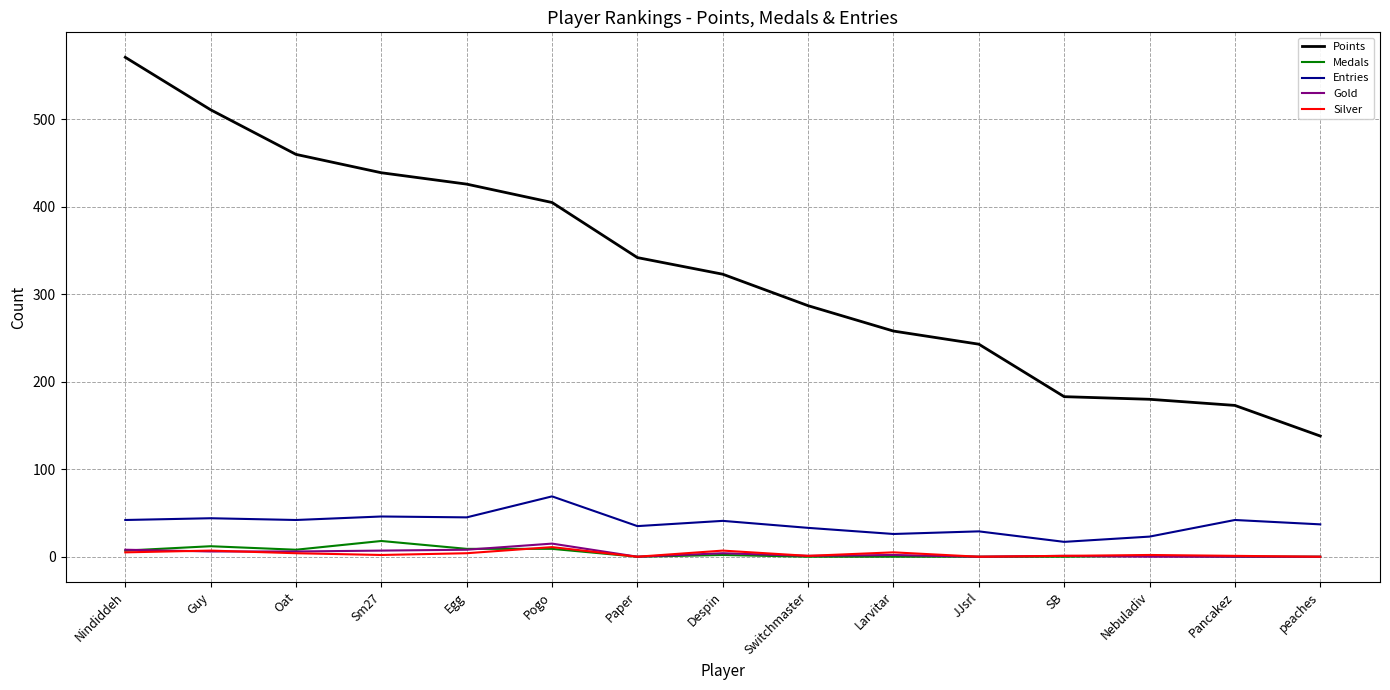

What is the lowest value of the Entries series?

17